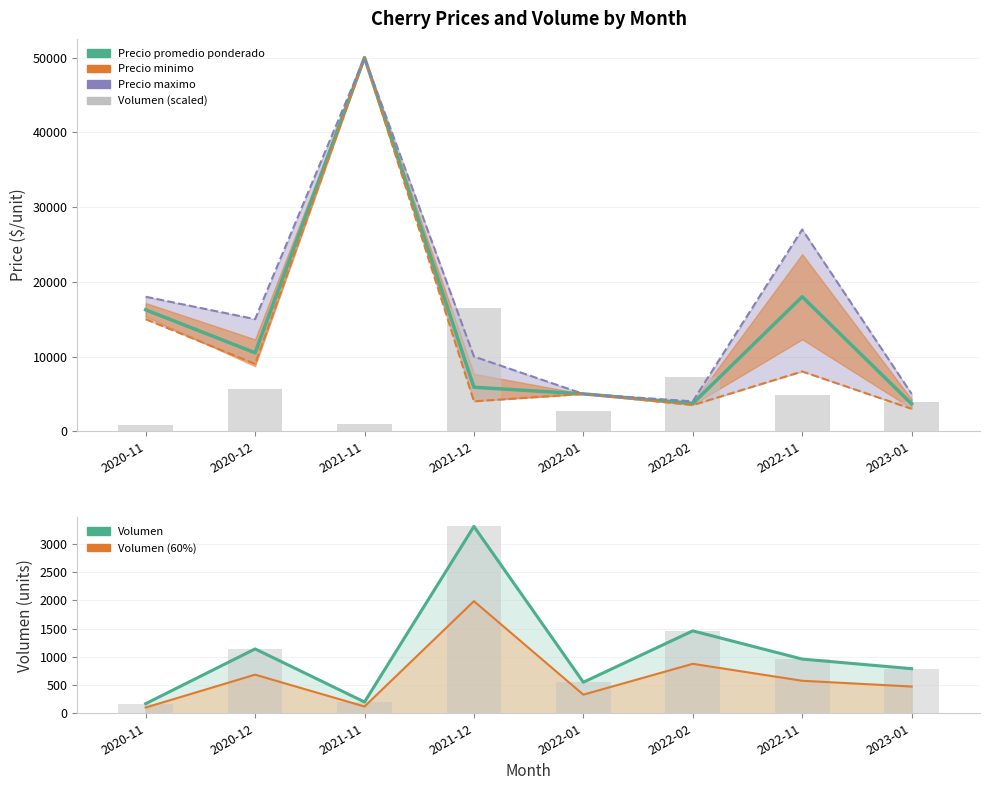

Which label corresponds to the largest value in the chart?

2021-11